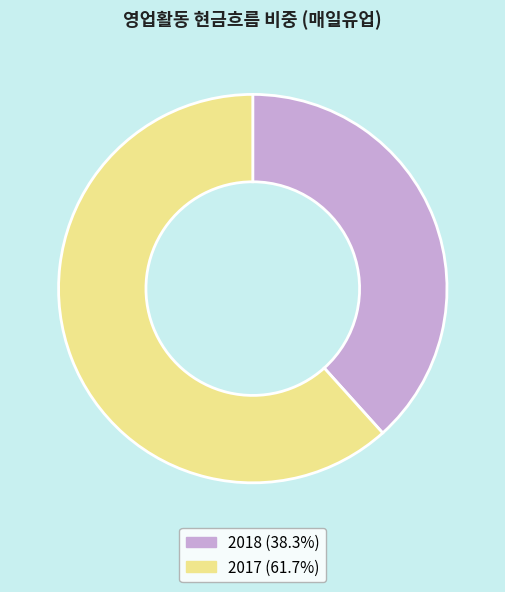

What is the ratio of the value at 2017 (61.7%) to the value at 2018 (38.3%)?

1.6